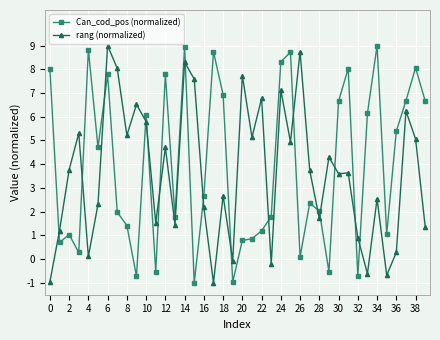

True or false: rang (normalized) has more than 2 interior local peaks.

True